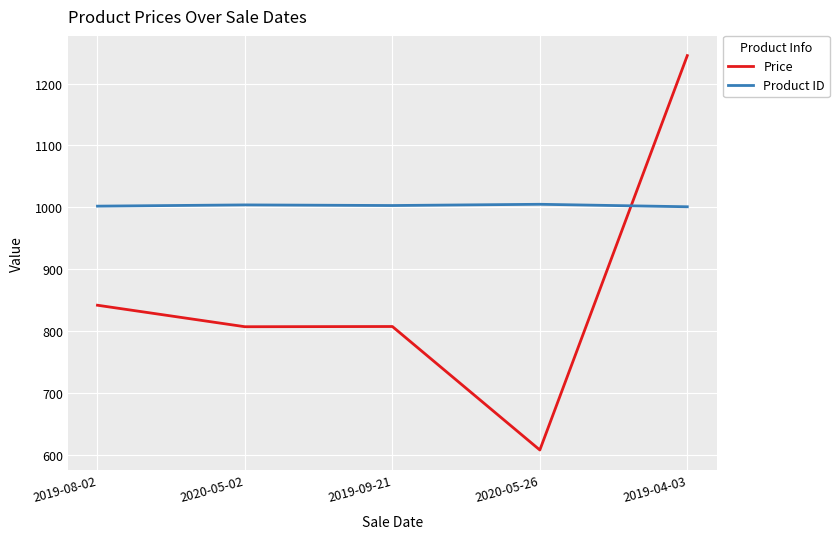

Which series ends up on top after the final intersection of Product ID and Price?

Price